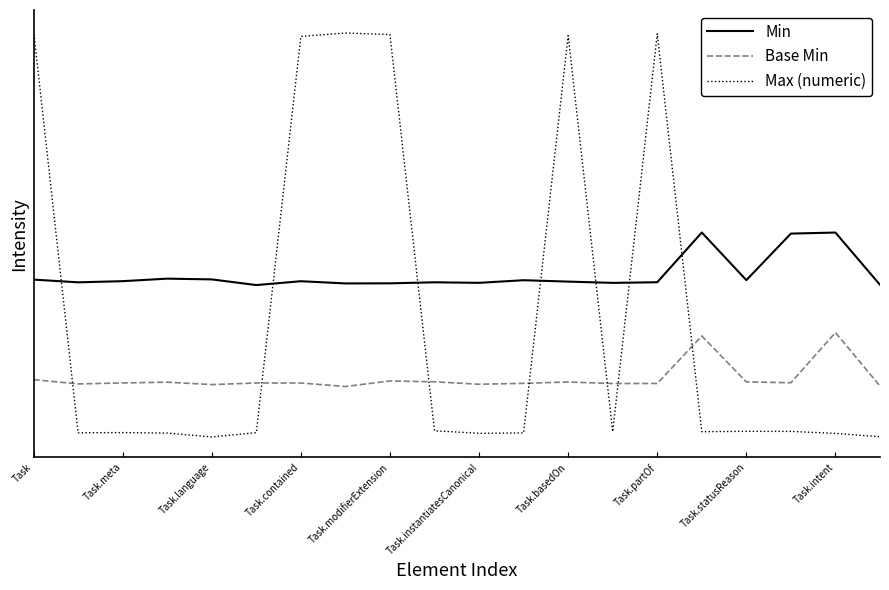

At which label does Min first exceed 4?

Task